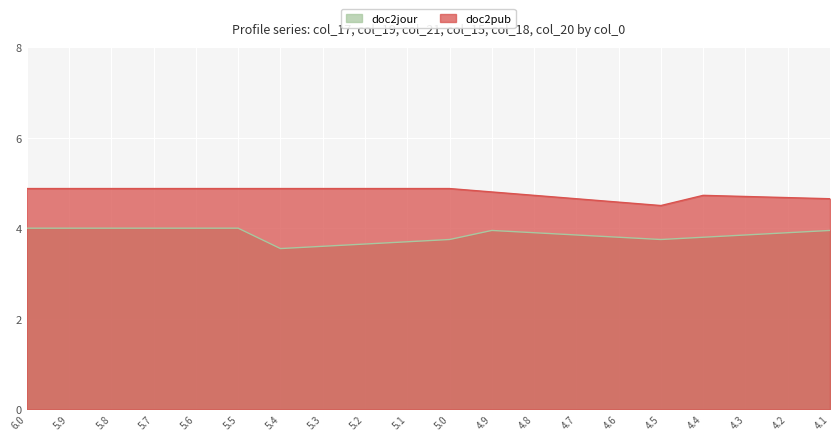

True or false: col_15 and col_19 cross at least once.

False